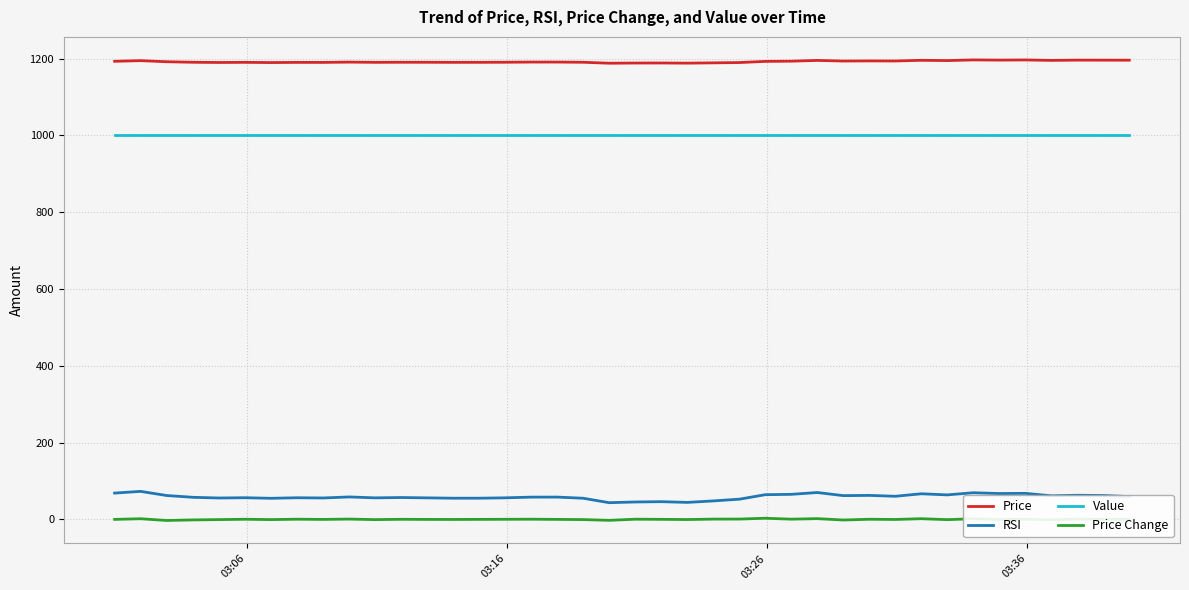

What is the minimum value for RSI?

43.5